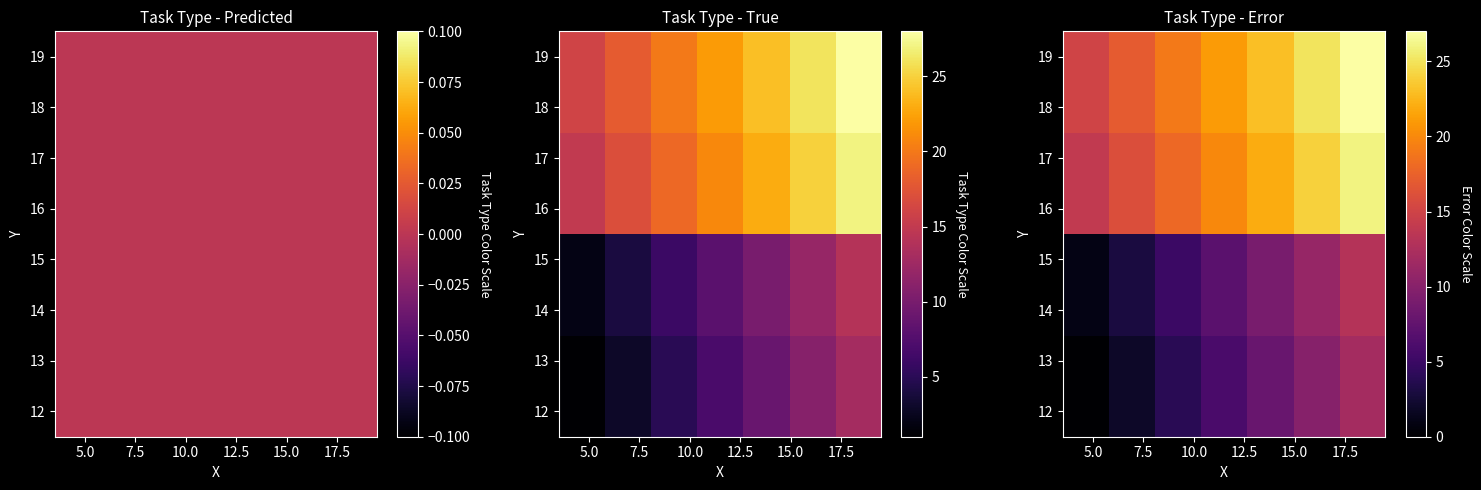

What is the maximum value shown in the chart?

27